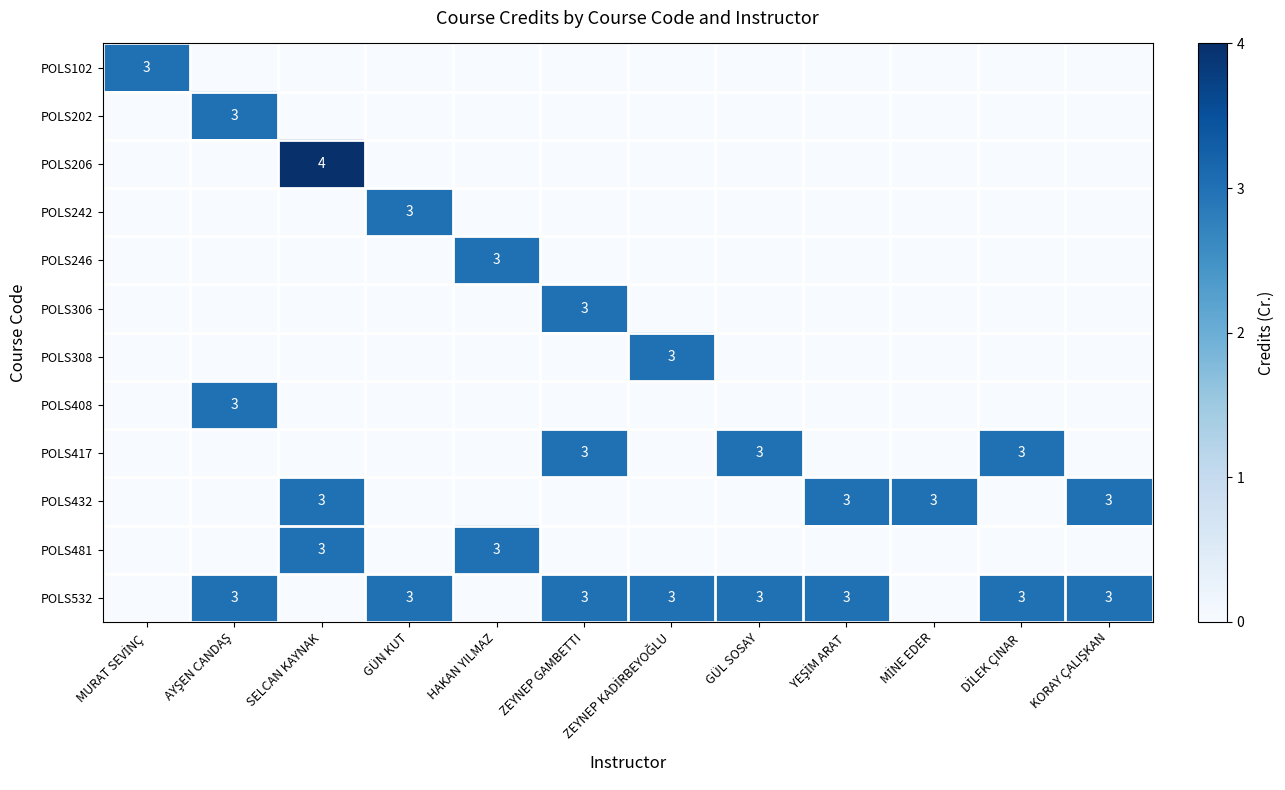

How many values in POLS246 are above zero?

1